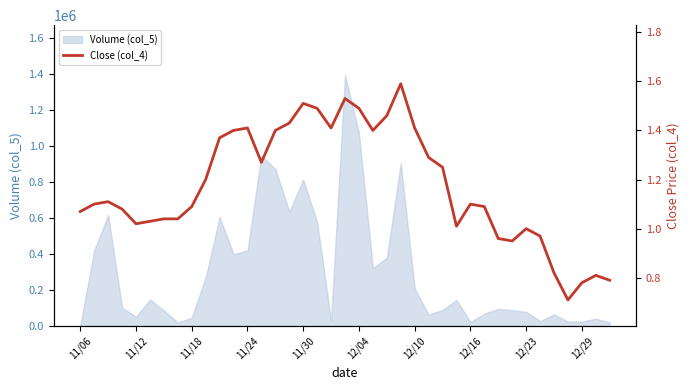

The value at 35 is 1.2. True or false?

False